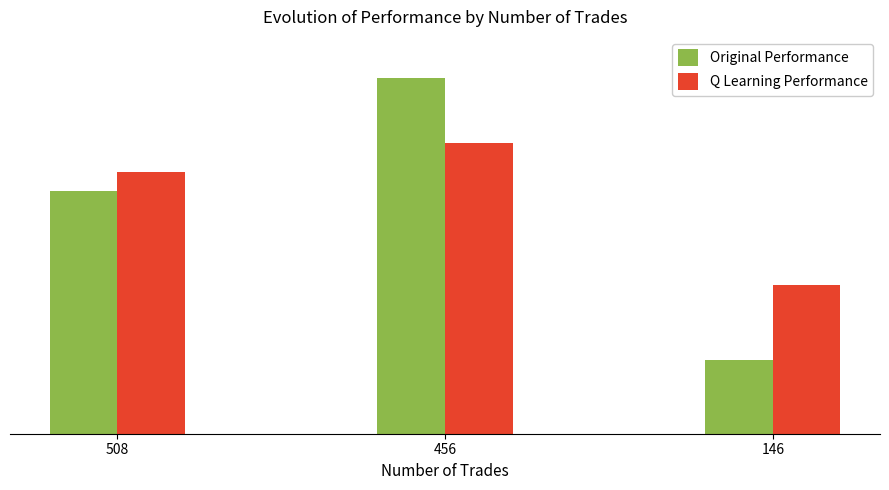

At how many categories does at least one series exceed 895?

2